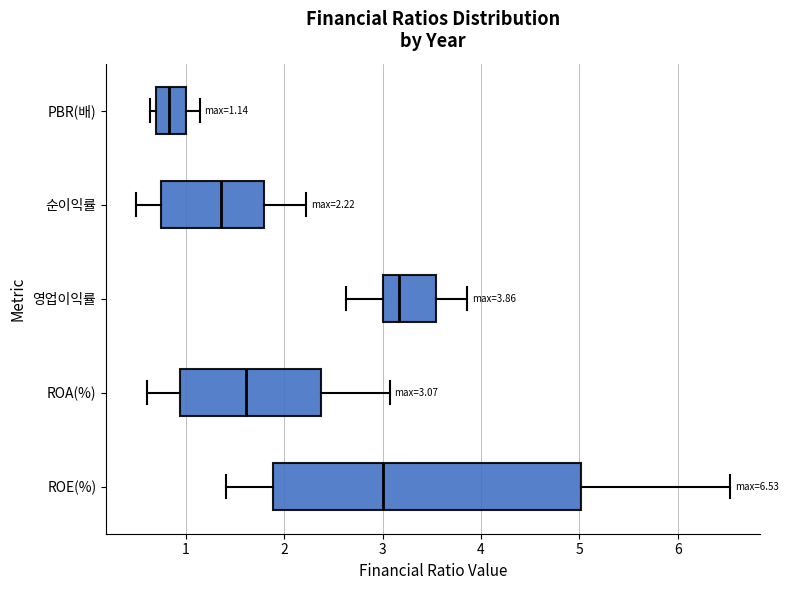

Which box has the furthest to the right median line?

영업이익률